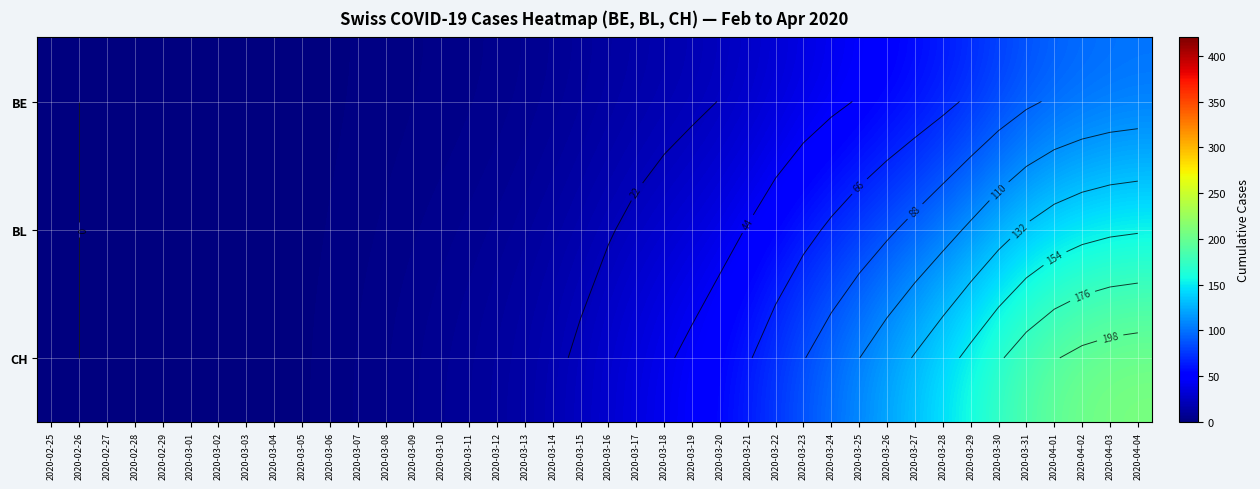

The value of BL at 2020-03-01 is 0.0. True or false?

True